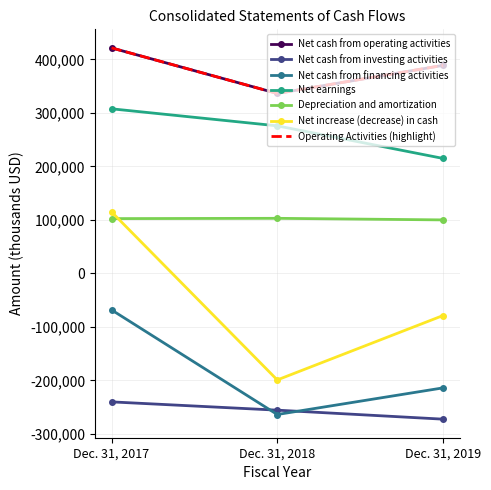

Which series has the widest spread of values?

Net increase (decrease) in cash